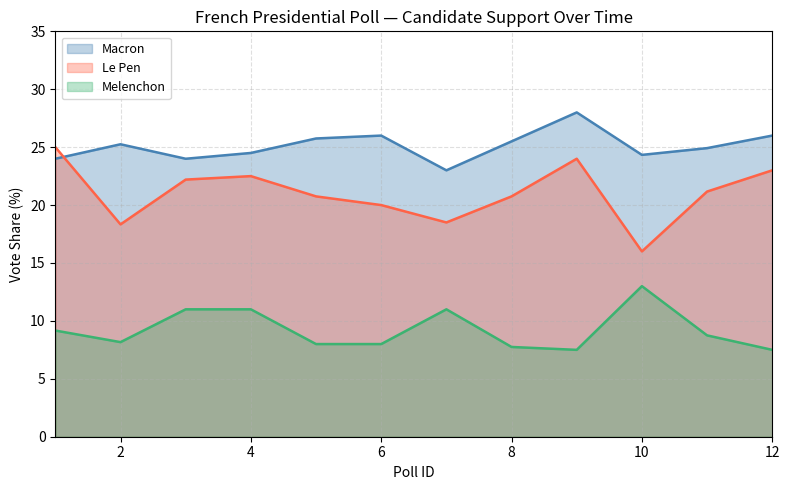

Count the number of data series in this chart.

3